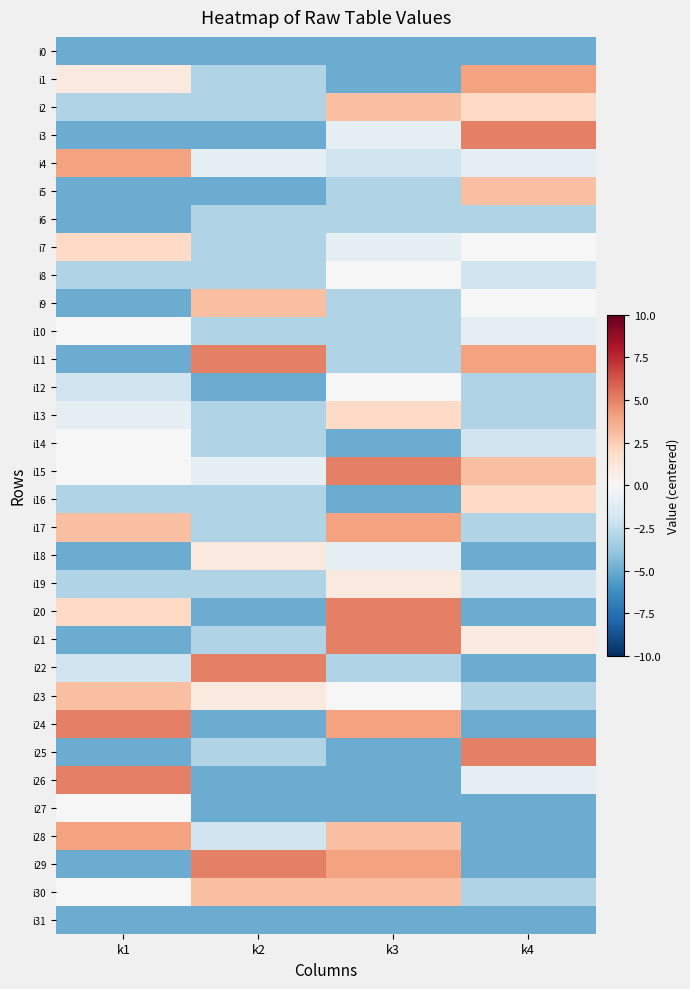

What is the total value across all series at k3?

-24